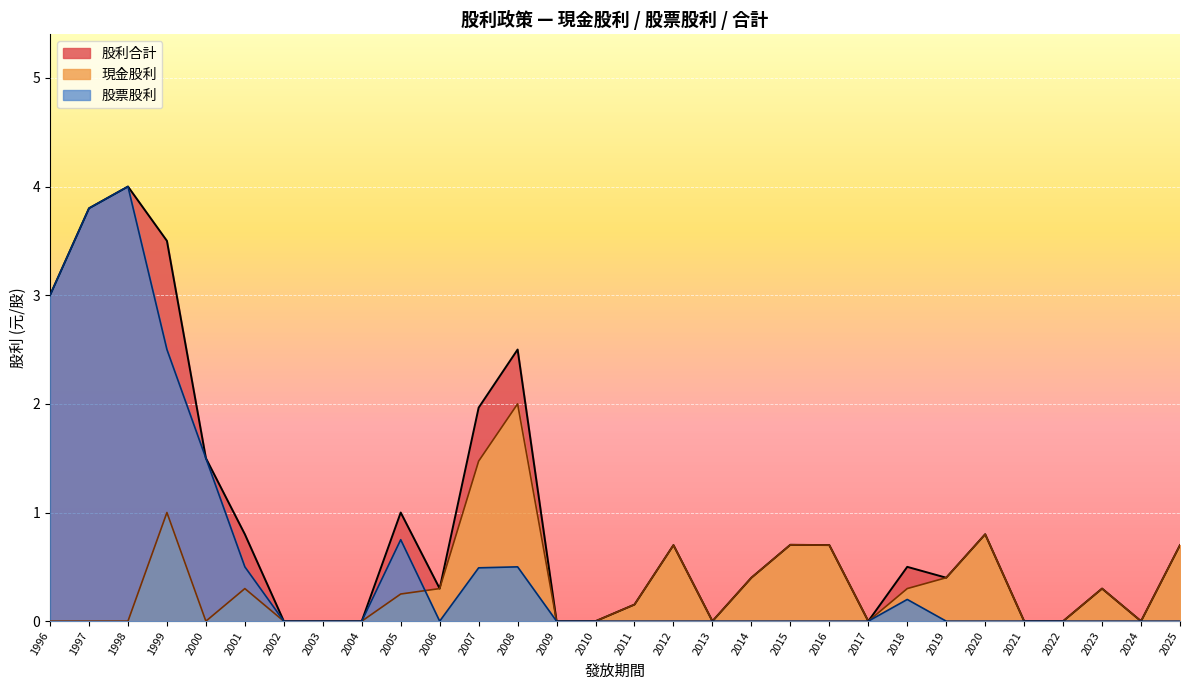

Rank the series by their maximum value, from highest to lowest.

股票股利, 股利合計, 現金股利